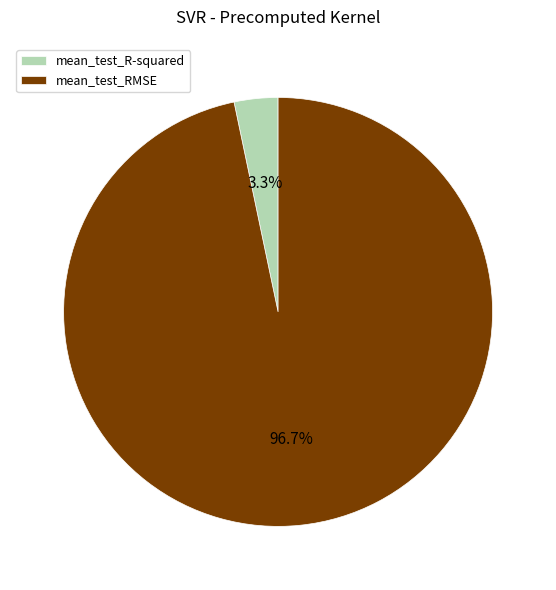

Is it true that mean_test_R-squared is 14% of the pie?

False